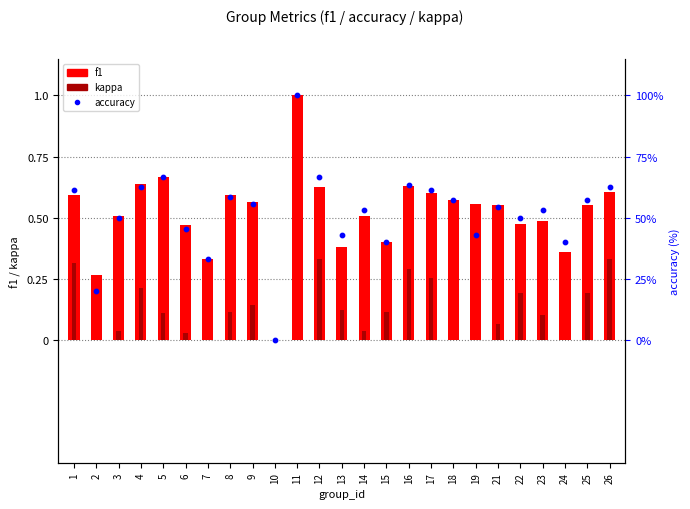

Which series has the largest total across all categories?

accuracy